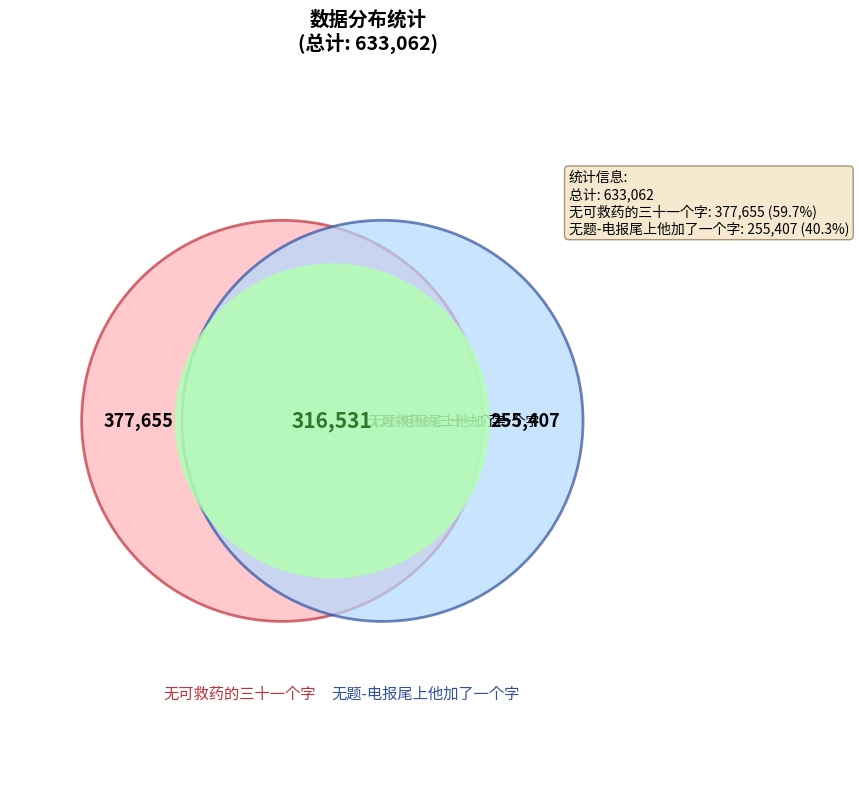

What percentage is the 无题-电报尾上他加了一个字 slice, to the nearest percent?

40%